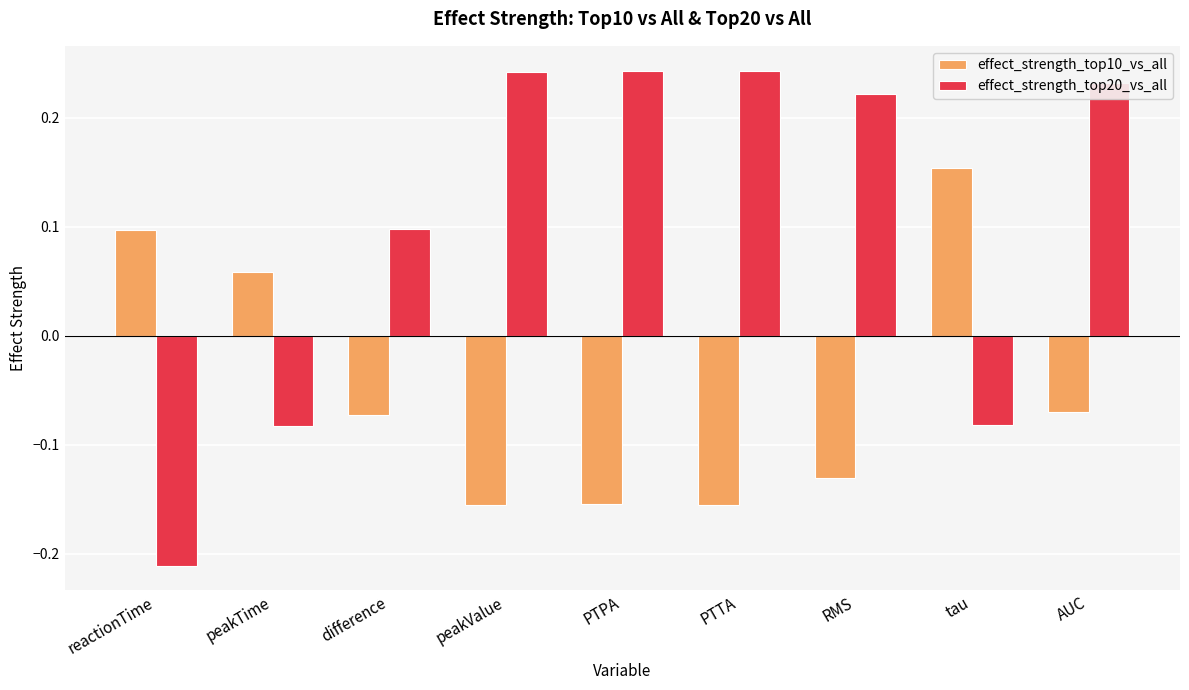

What is the sum of all effect_strength_top10_vs_all values?

-0.4